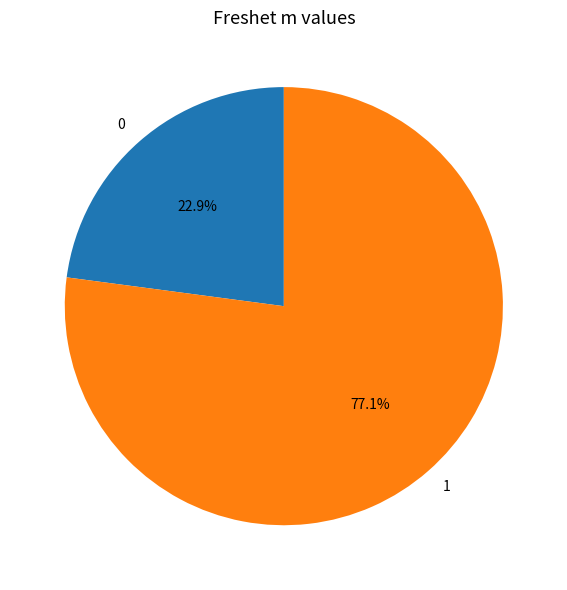

Do 1 and 0 together represent more than half of the pie?

Yes